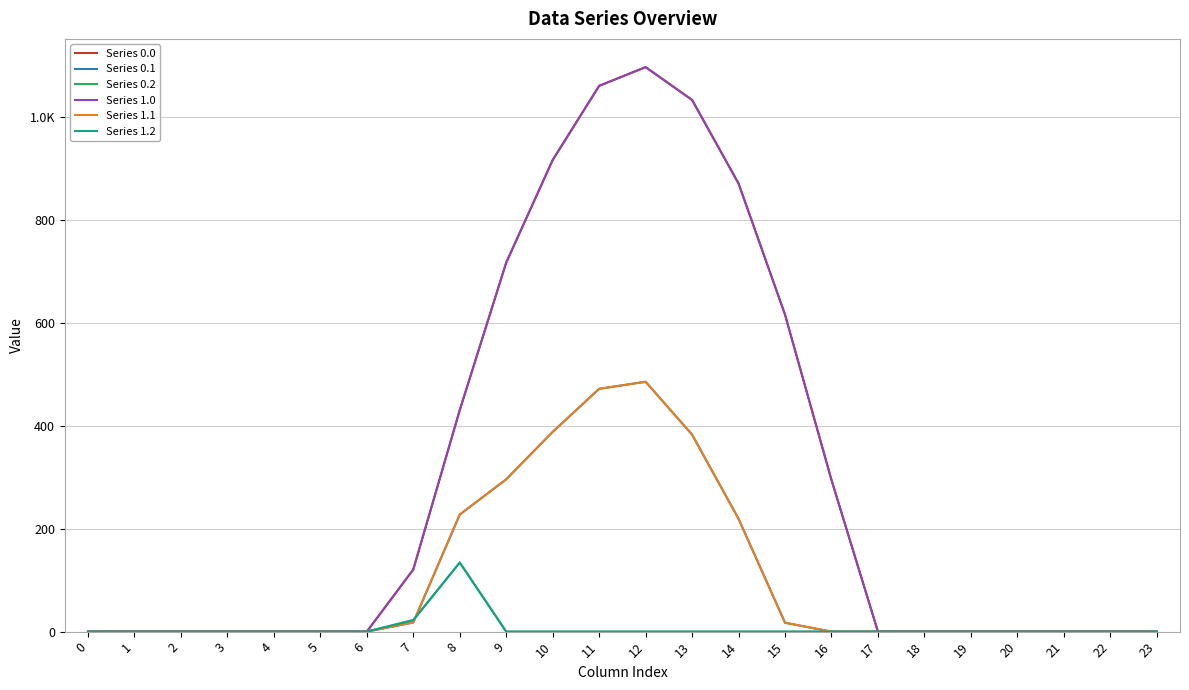

True or false: Series 0.1 and Series 0.0 intersect in this chart.

False